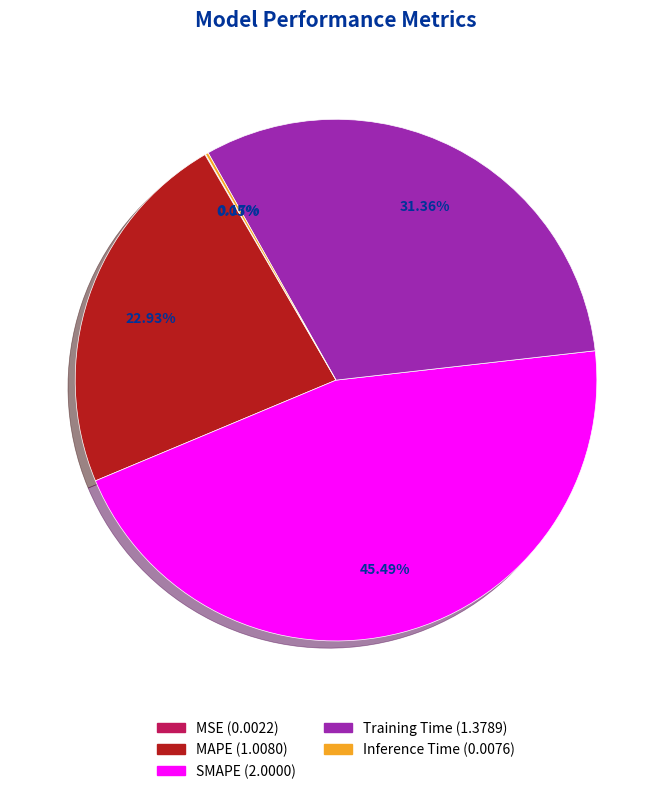

What percentage is the Training Time slice, to the nearest percent?

31%